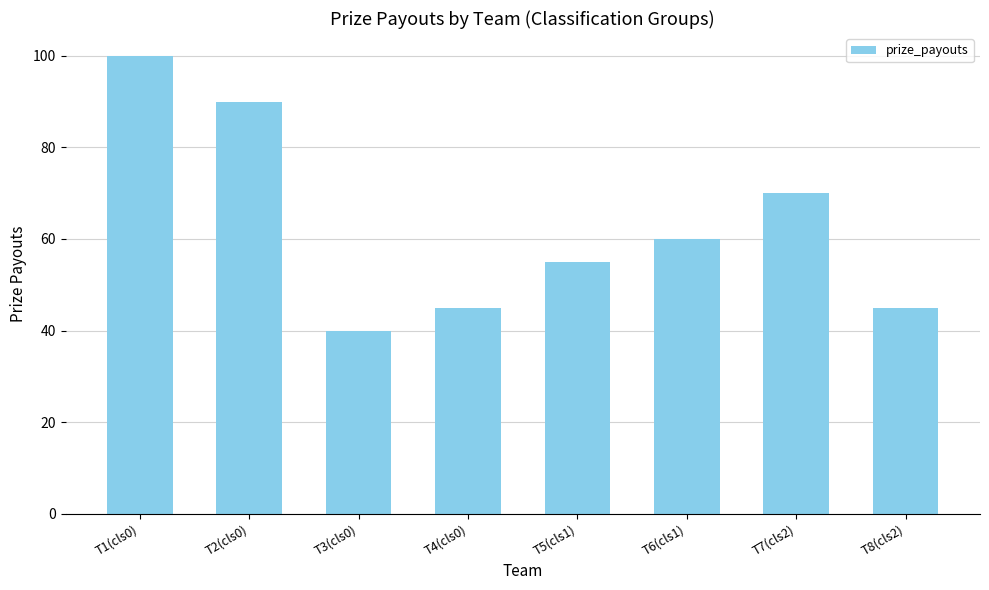

Are the bars grouped side by side (vs. stacked)?

No